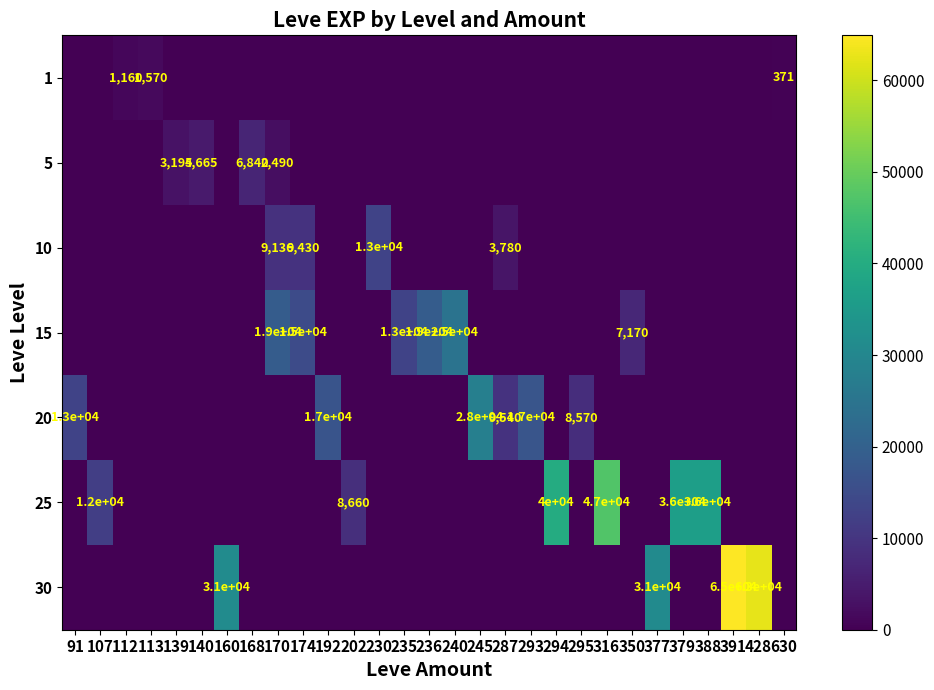

How many values in the 25 series exceed 0?

6